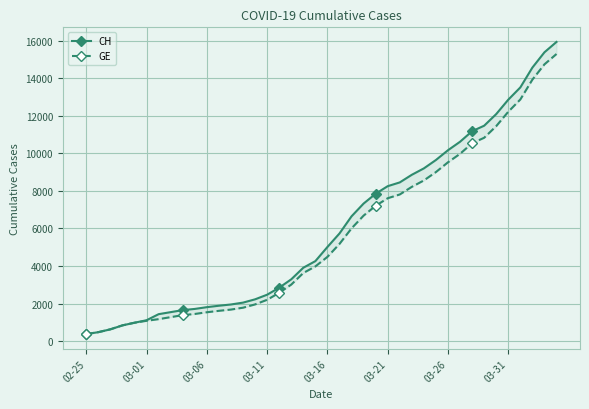

Where does the CH series first go above 5012?

21